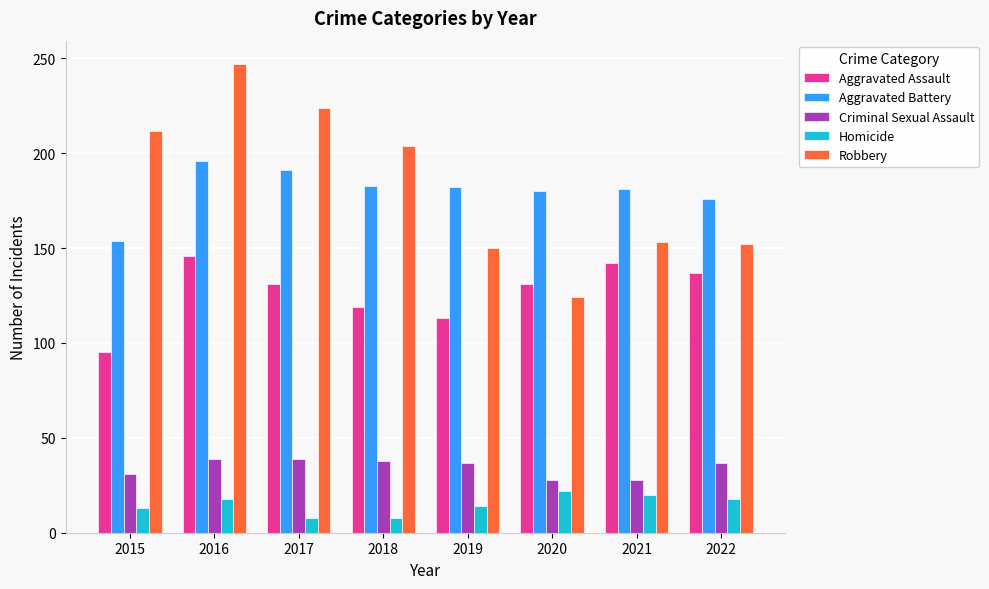

At which label is Robbery closest to 185?

2018